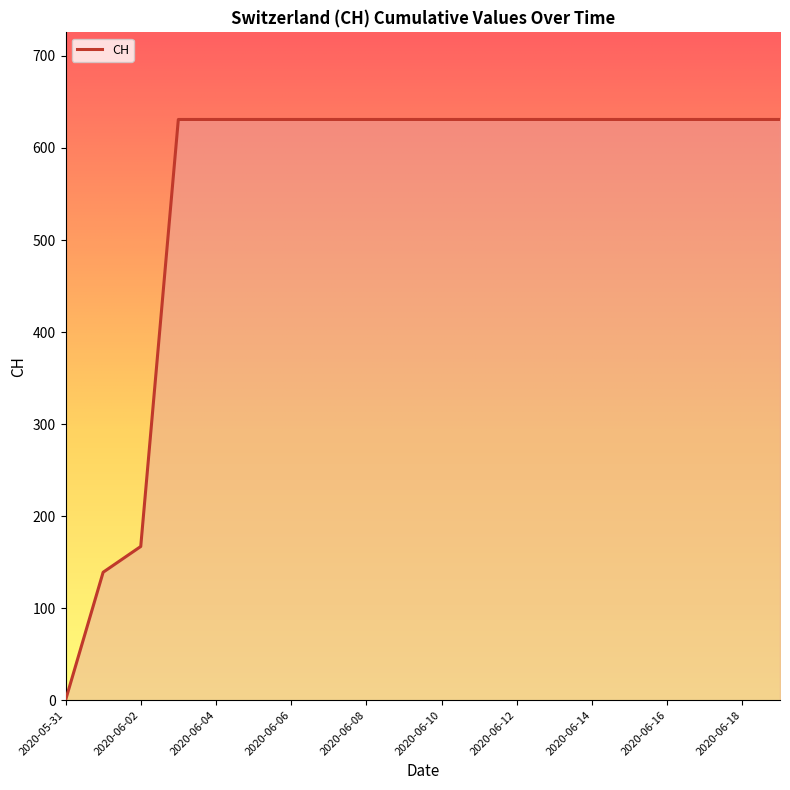

What is the difference between the maximum and minimum values?

631